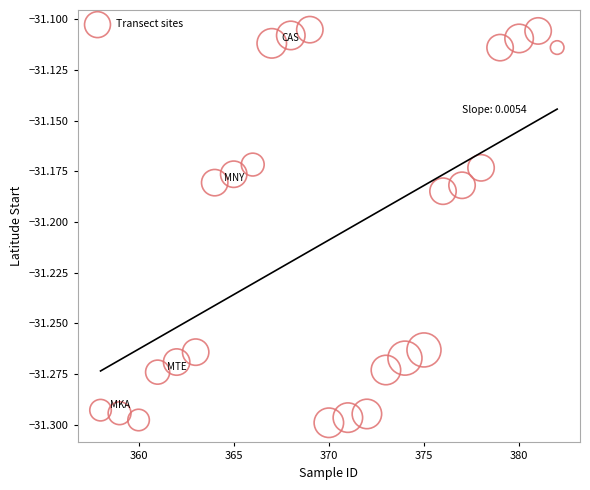

What is the range of X values (max minus min)?

24.0